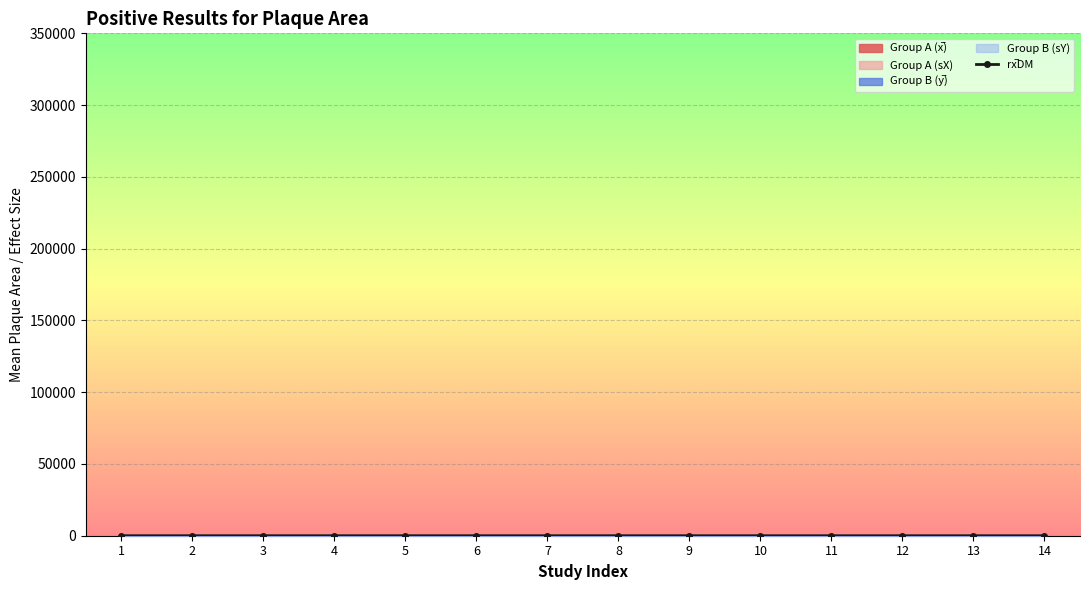

Rank the categories by value from lowest to highest.

10, 14, 12, 13, 9, 7, 11, 4, 2, 1, 8, 6, 3, 5